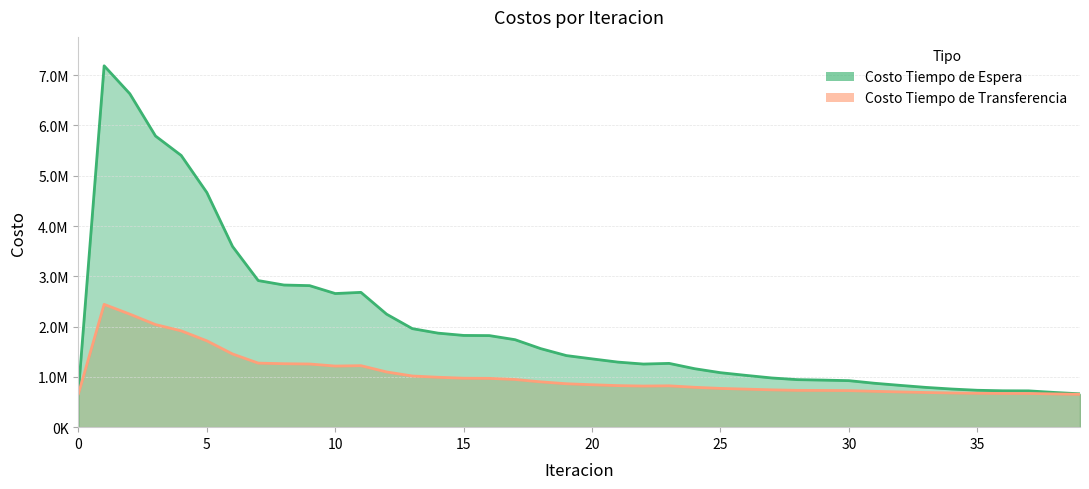

Rank the series by their maximum value, from highest to lowest.

Costo Tiempo de Espera, Costo Tiempo de Transferencia